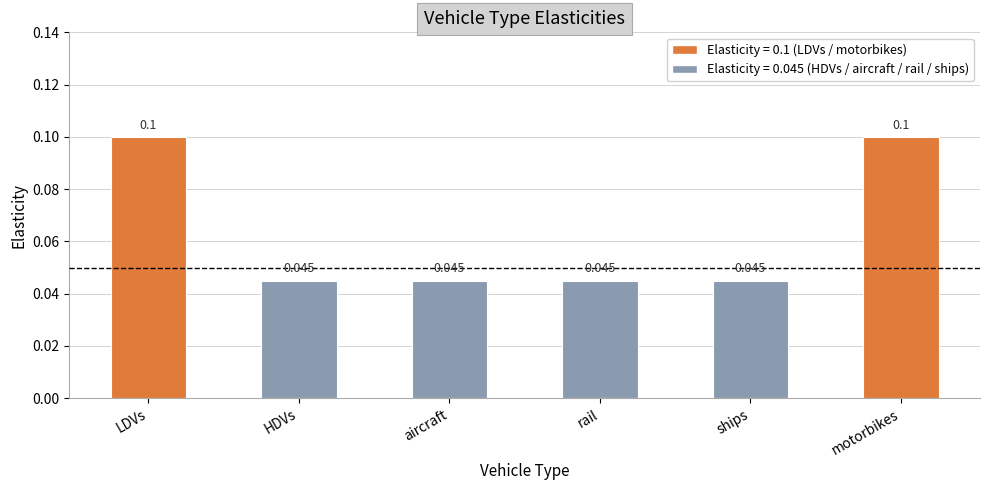

What is the label of the 1st bar from the right?

motorbikes